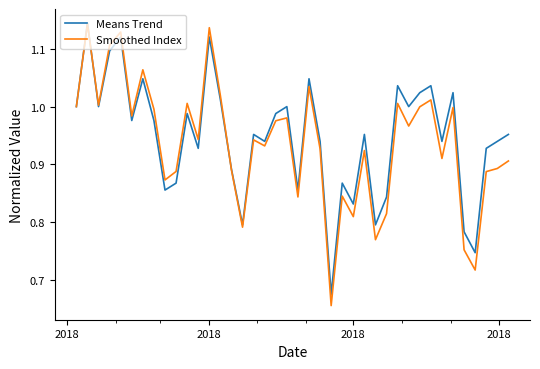

Is this an area chart (filled region under the line)?

No